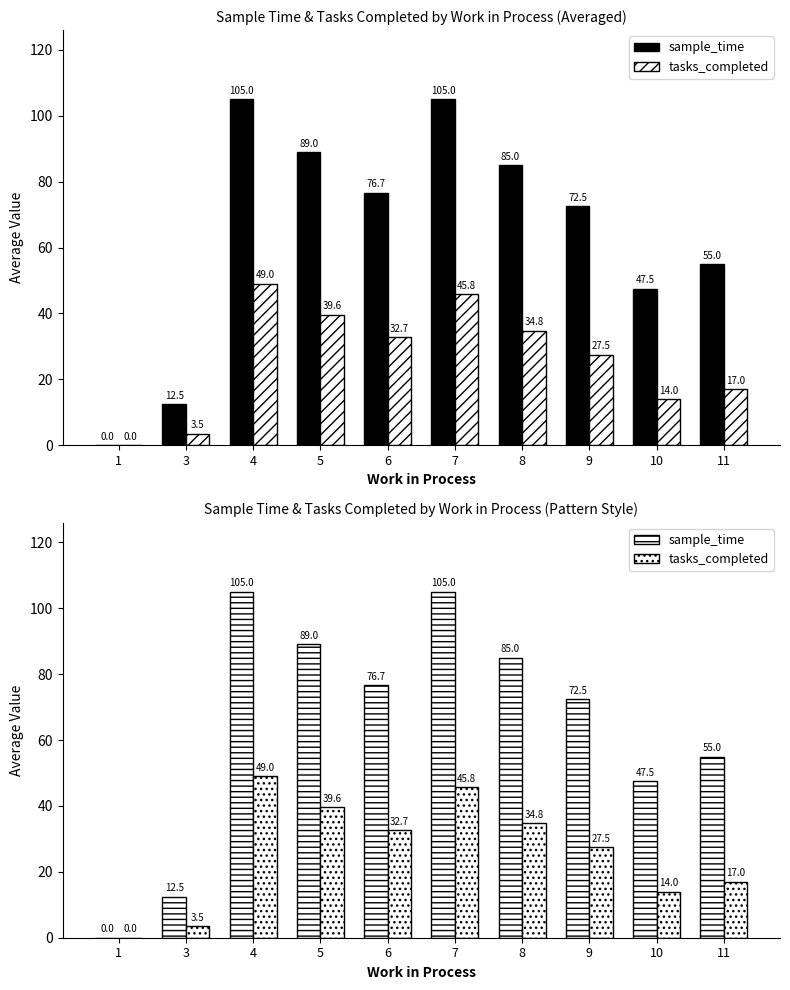

List the series in order of their peak value, highest first.

sample_time, tasks_completed